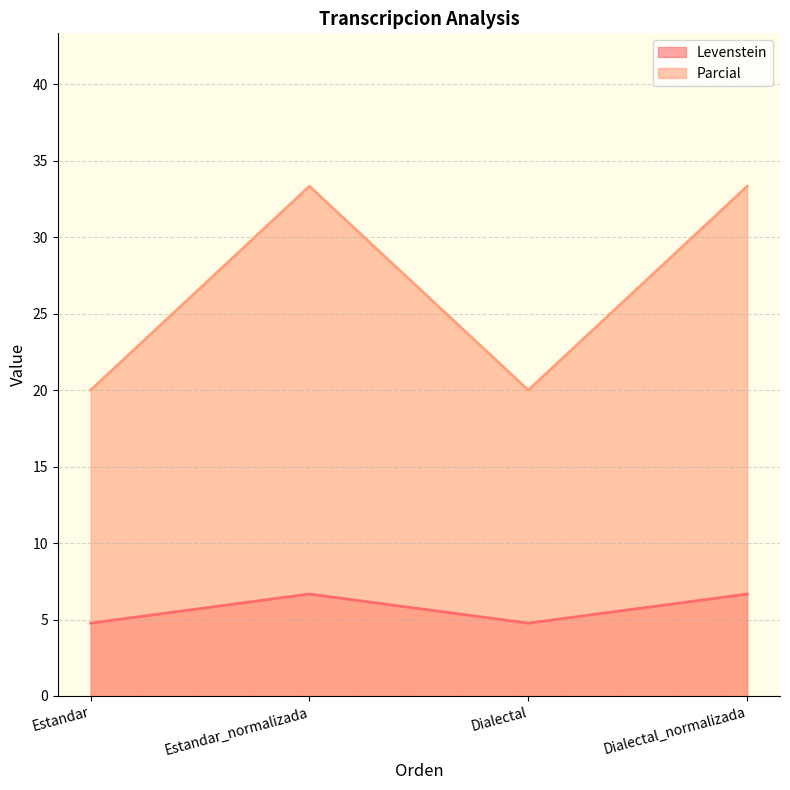

Reading right to left, what are all the values shown in this chart?

Levenstein_line: Dialectal_normalizada=6.7	Dialectal=4.8	Estandar_normalizada=6.7	Estandar=4.8
Parcial_line: Dialectal_normalizada=33.3	Dialectal=20.0	Estandar_normalizada=33.3	Estandar=20.0